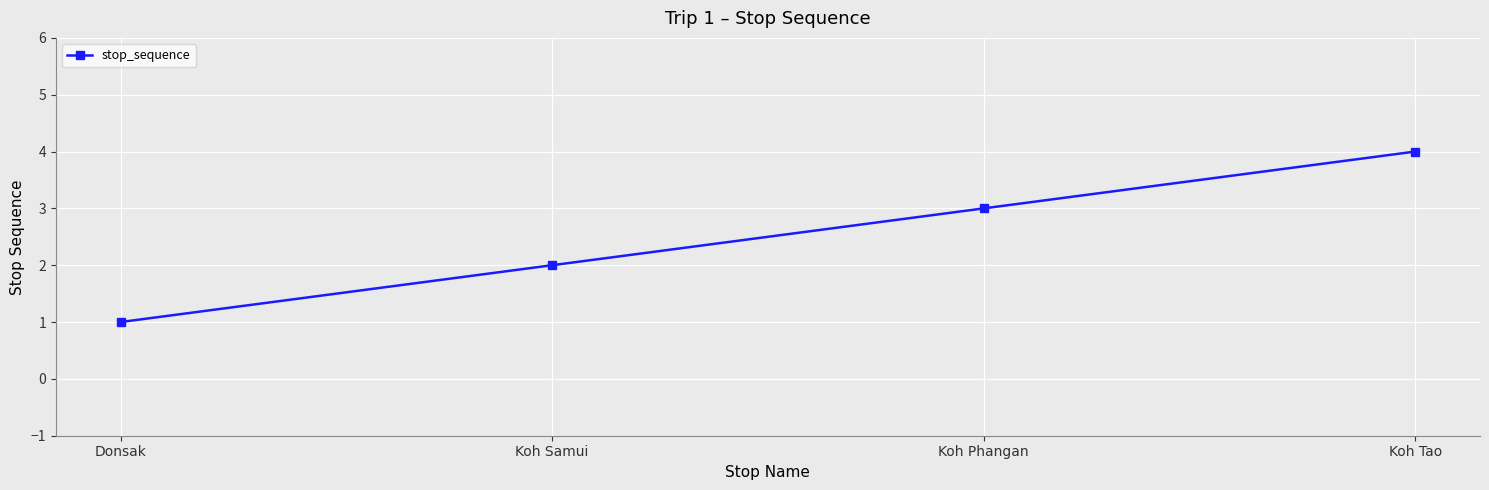

The chart shows a value of 1 at Koh Tao. True or false?

False